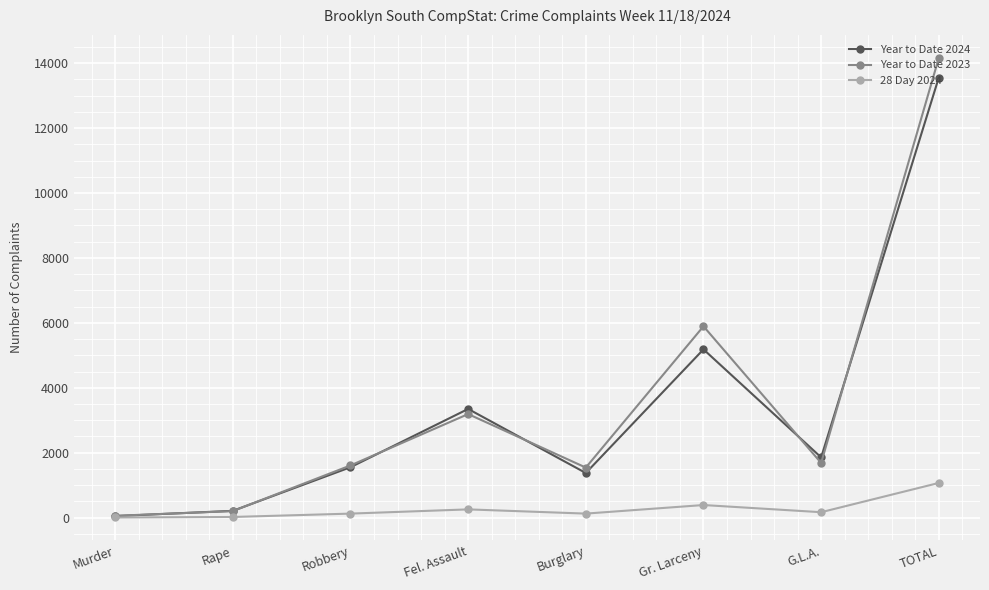

In Year to Date 2023, how many points are higher than both neighbors (excluding endpoints)?

2